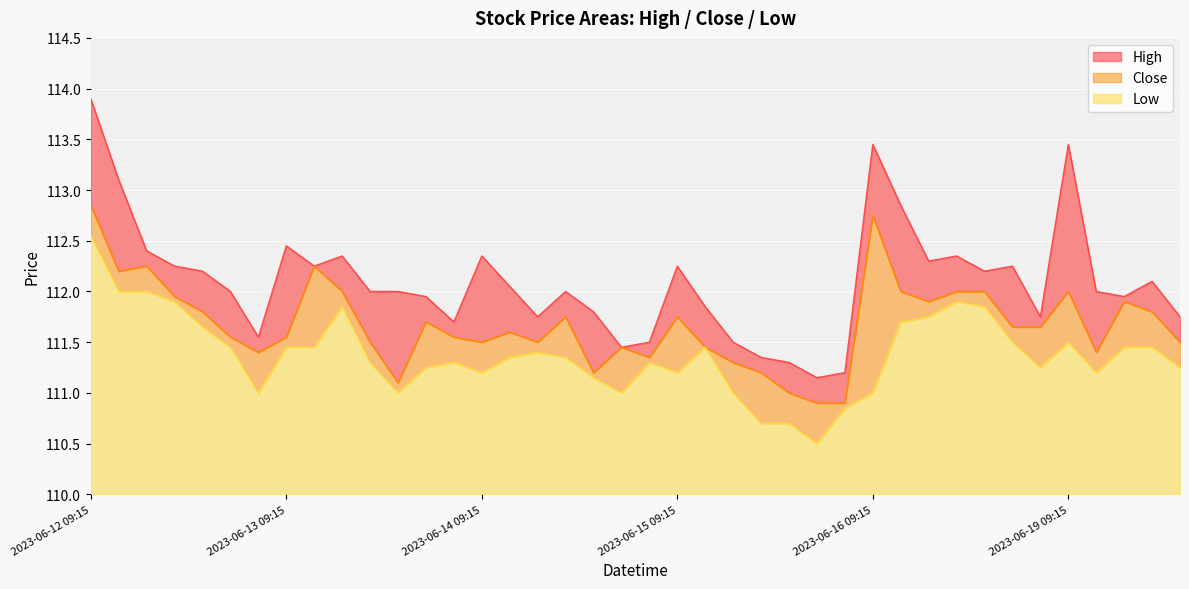

Which label corresponds to the smallest value in the chart?

2023-06-15 14:15